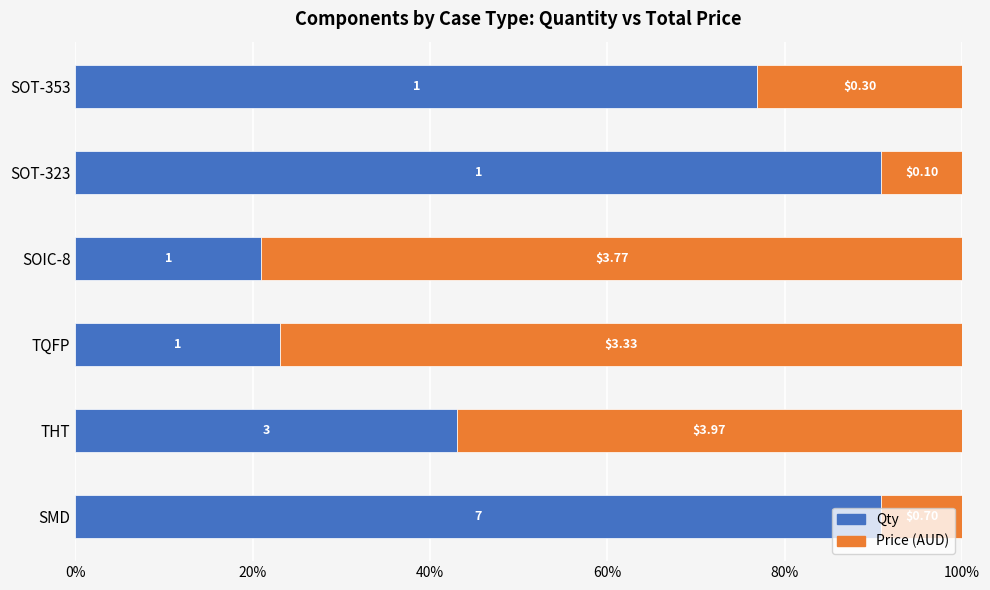

Which series has the largest total across all categories?

Qty